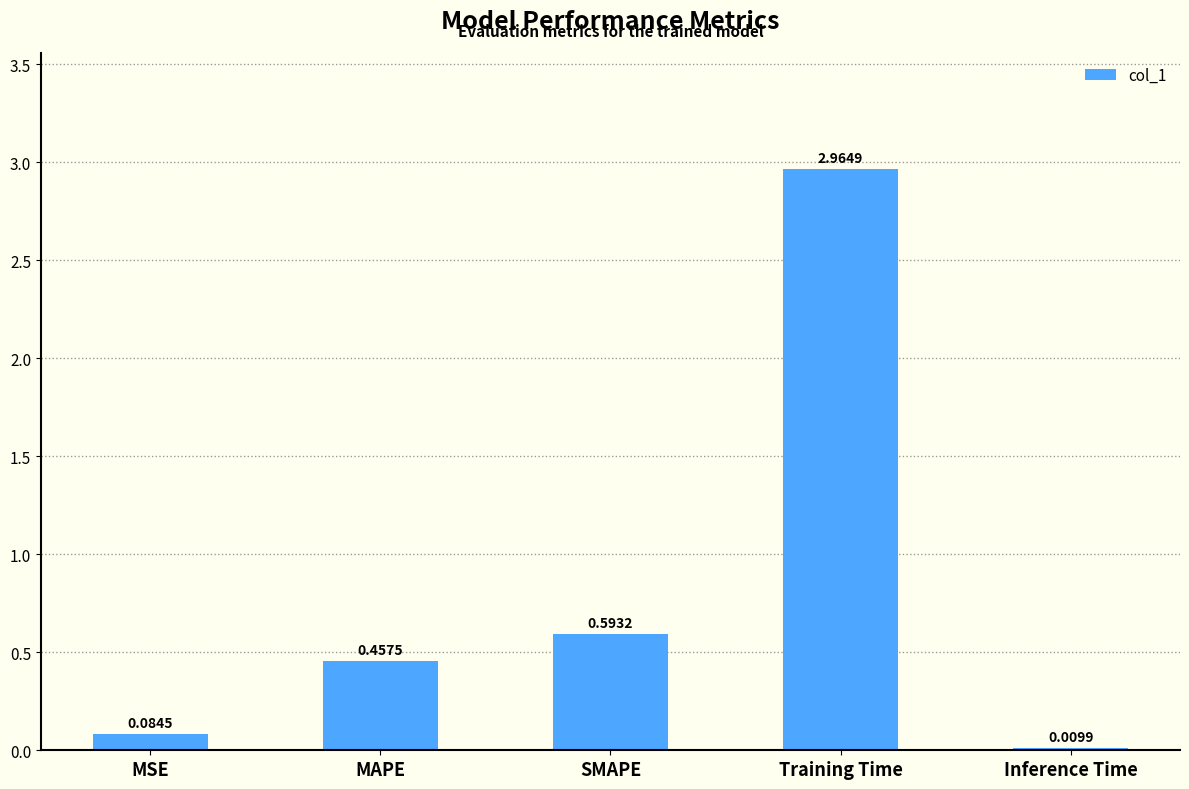

Which label corresponds to the largest value in the chart?

Training Time